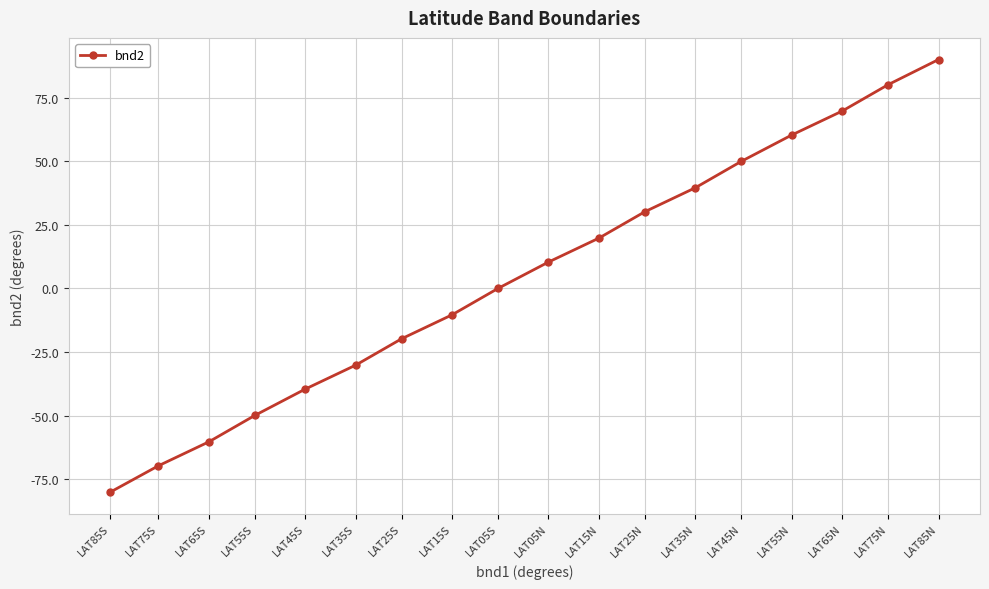

Reading right to left, extract all data points from this chart.

LAT85N=90.0	LAT75N=80.1	LAT65N=69.7	LAT55N=60.3	LAT45N=49.9	LAT35N=39.6	LAT25N=30.2	LAT15N=19.8	LAT05N=10.4	LAT05S=0.0	LAT15S=-10.4	LAT25S=-19.8	LAT35S=-30.2	LAT45S=-39.6	LAT55S=-49.9	LAT65S=-60.3	LAT75S=-69.7	LAT85S=-80.1